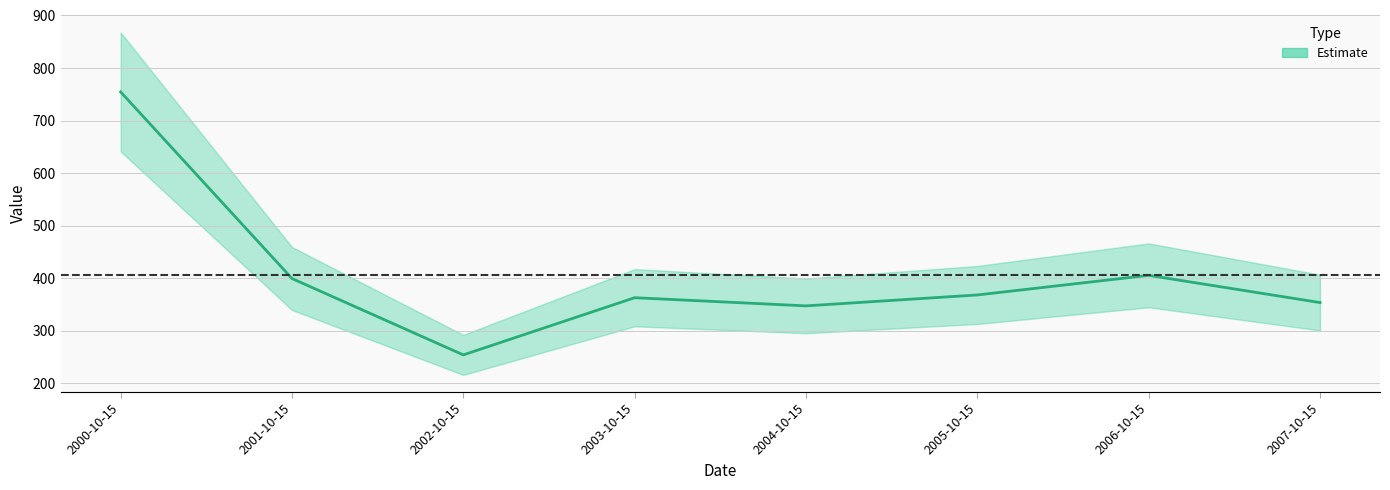

Where does the data first go above 368?

2000-10-15